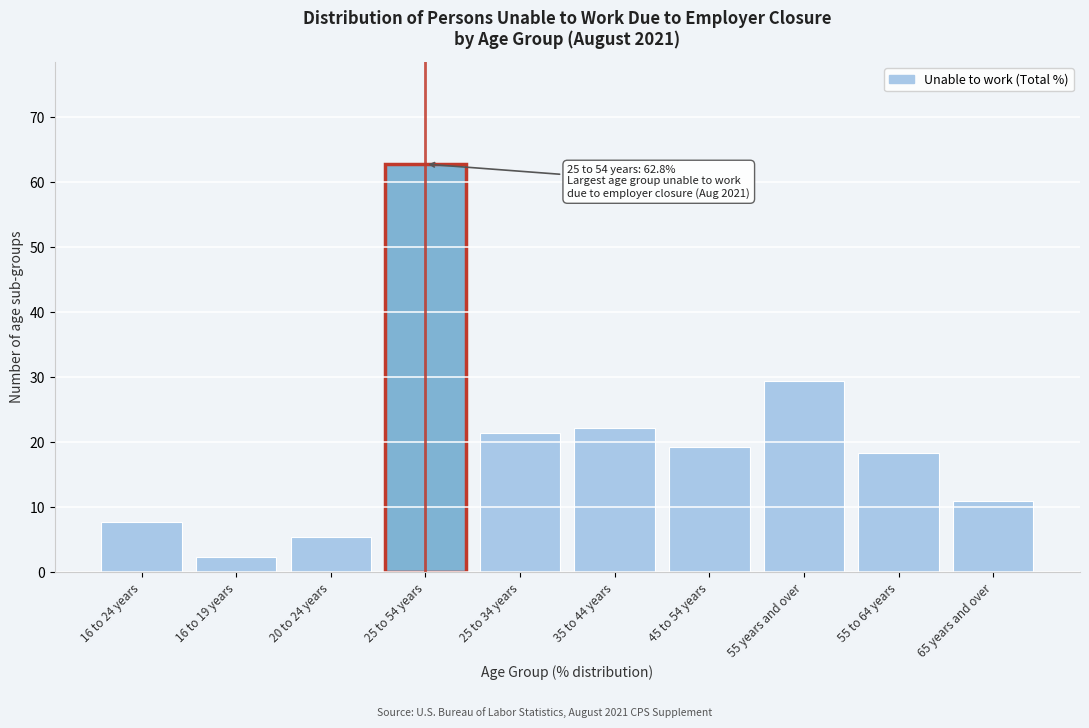

Reading left to right, list all the values displayed in this chart.

16 to 24 years=7.8	16 to 19 years=2.3	20 to 24 years=5.5	25 to 54 years=62.8	25 to 34 years=21.4	35 to 44 years=22.2	45 to 54 years=19.2	55 years and over=29.4	55 to 64 years=18.4	65 years and over=11.0